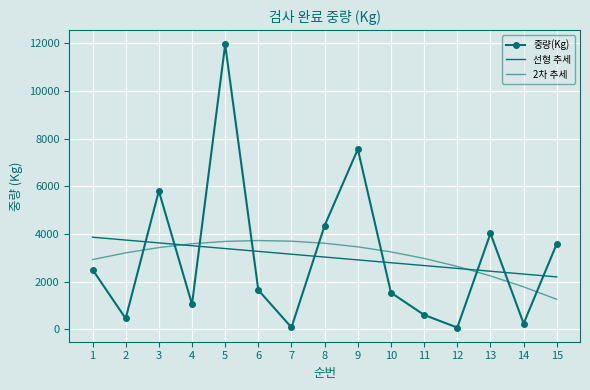

Is it true that 중량(Kg) equals 2699.8 at 13?

False